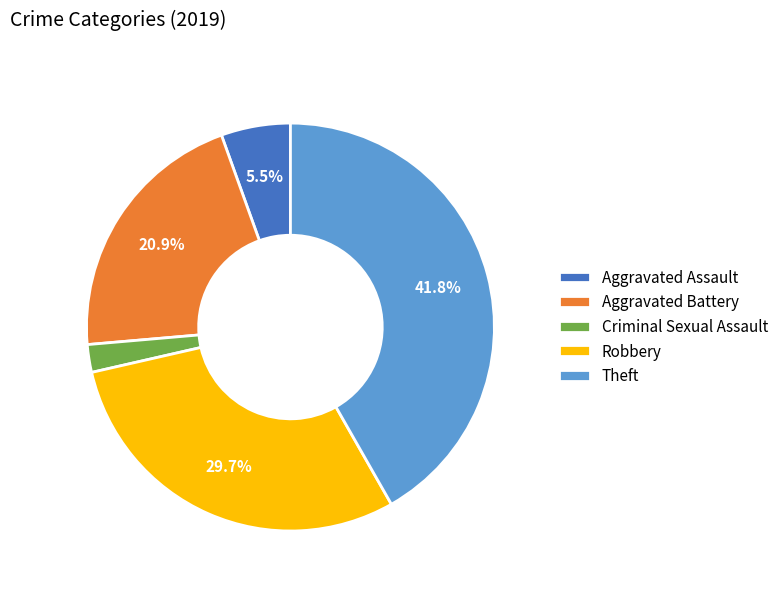

Which category has the biggest portion of the pie?

Theft